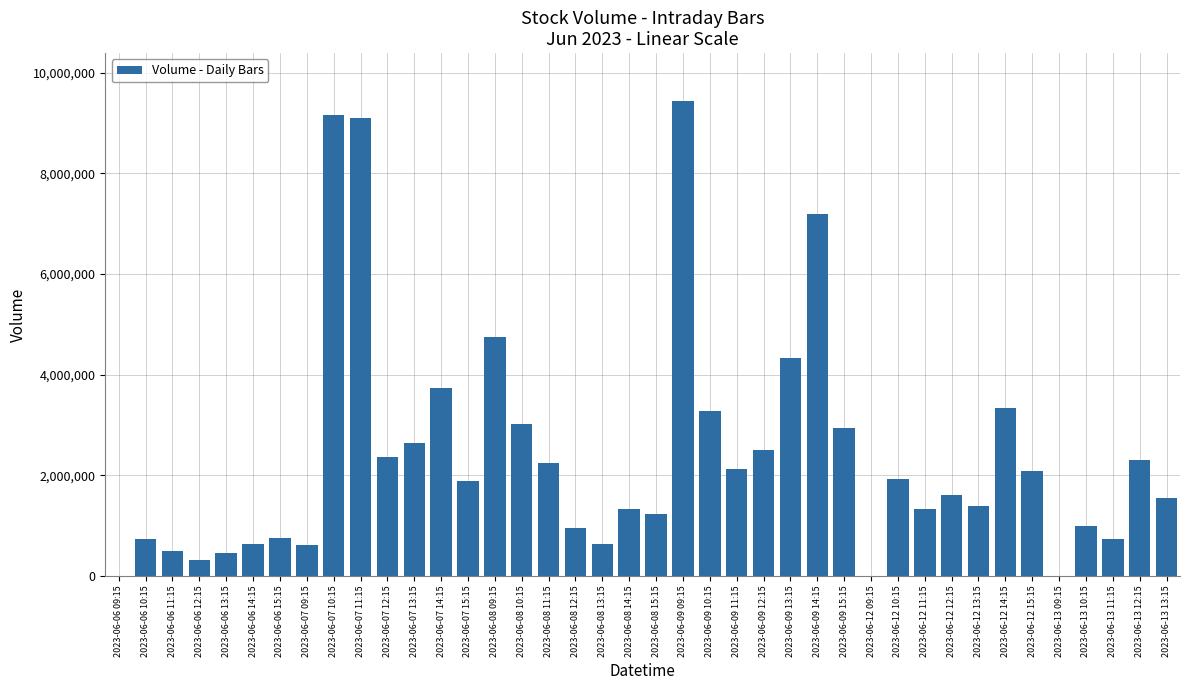

True or false: the data shows 1541809 at 2023-06-13 13:15.

True